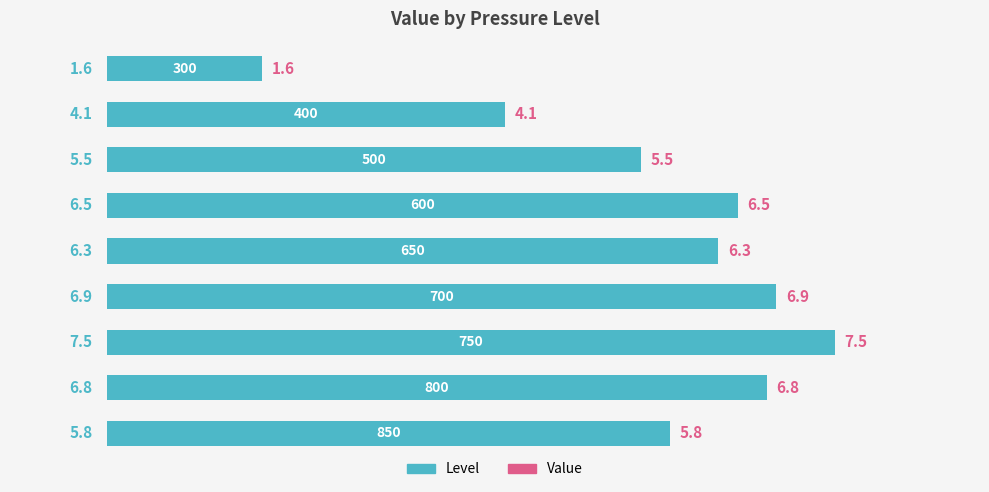

What is the sum of all values?

51.0